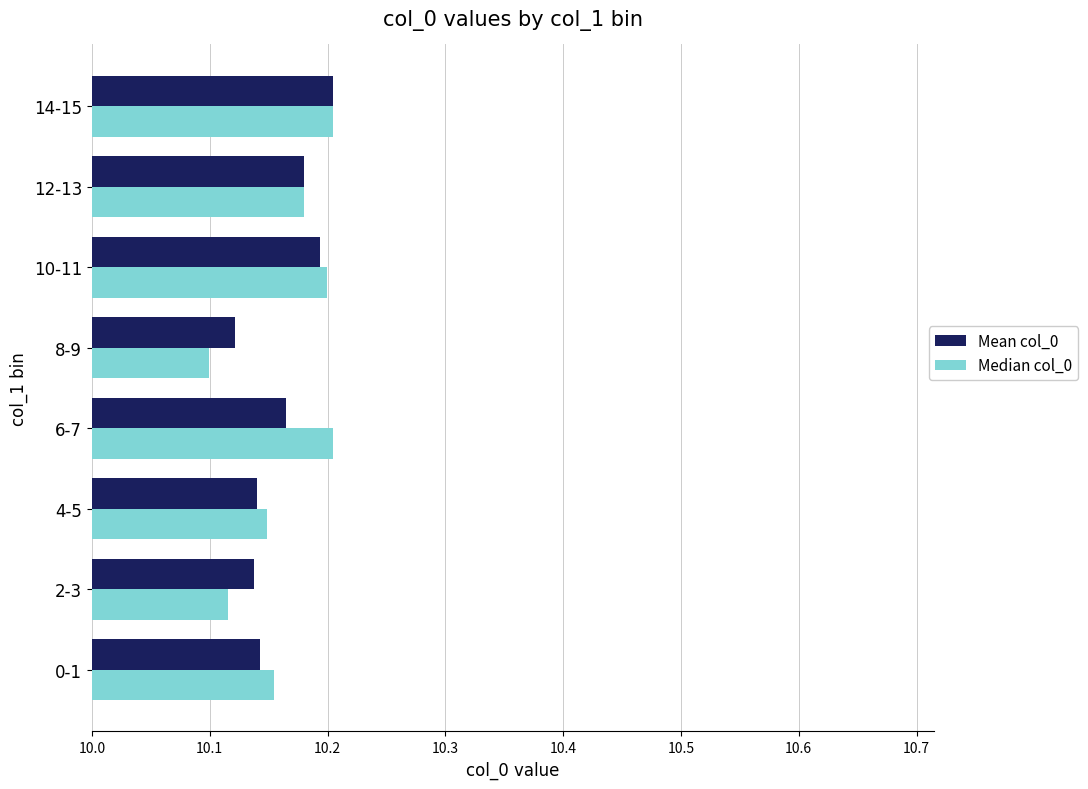

Which category has the lowest value across all series?

8-9